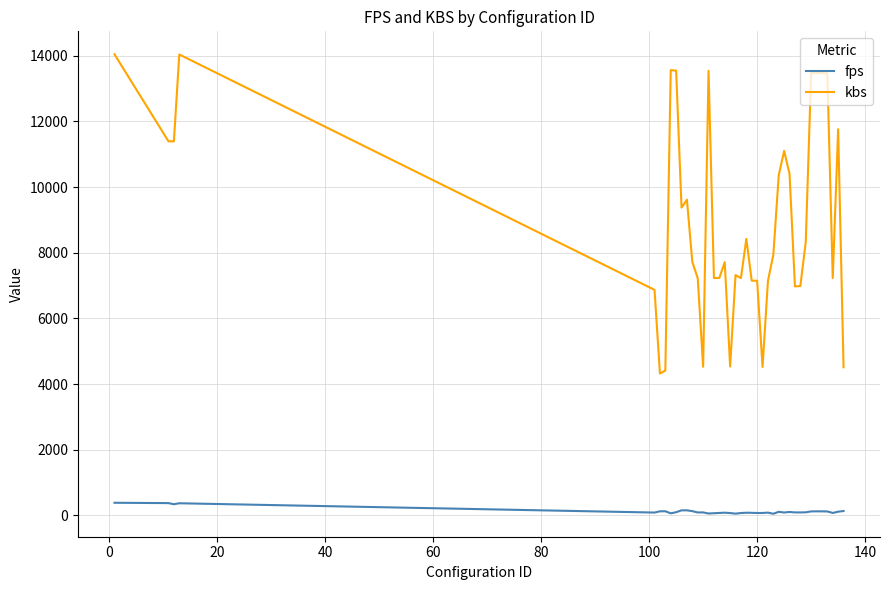

Which series has the largest range (max minus min)?

kbs